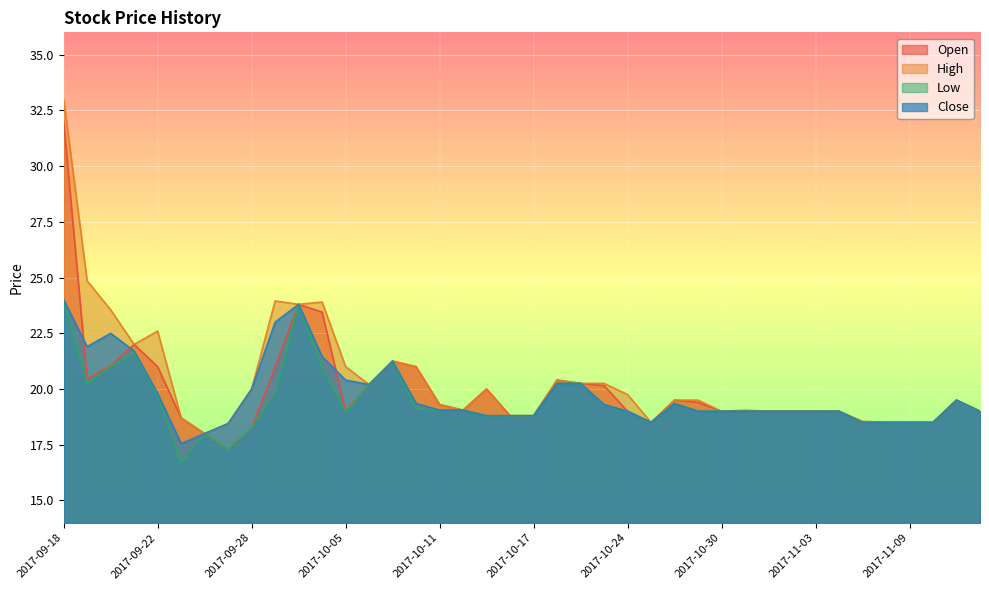

True or false: High and Low cross at least once.

False